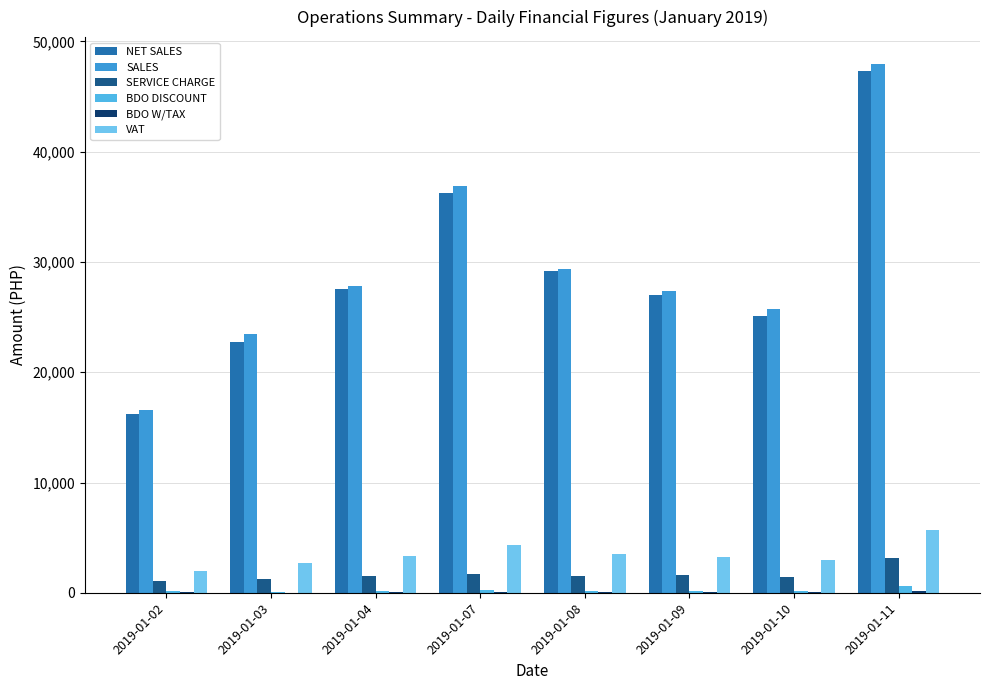

Reading left to right, transcribe all the data shown in this chart.

NET SALES: 16172.3	22762.9	27539.4	36272.9	29188.0	27039.7	25127.3	47333.2
SALES: 16583.7	23505.1	27844.1	36875.8	29377.7	27402.1	25731.0	47985.6
SERVICE CHARGE: 1071.9	1268.4	1526.3	1697.1	1495.5	1640.2	1437.1	3119.3
BDO DISCOUNT: 164.8	113.2	144.4	240.4	165.6	152.1	153.3	578.2
BDO W/TAX: 38.3	26.3	33.6	55.9	38.5	35.4	35.6	134.5
VAT: 1940.7	2731.6	3304.7	4352.8	3502.6	3244.8	3015.3	5680.0